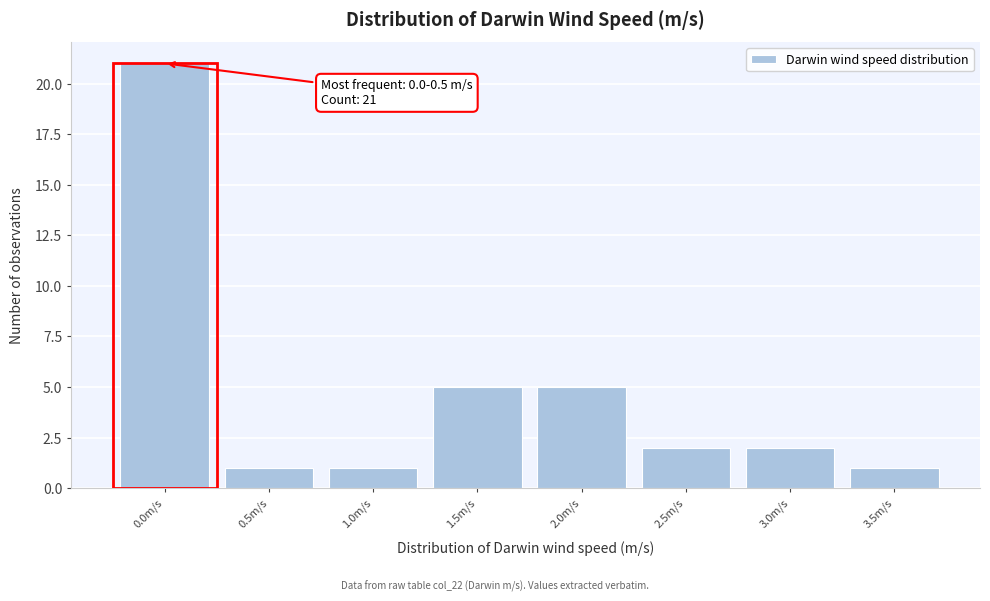

Reading right to left, what are all the values shown in this chart?

3.5m/s=1	3.0m/s=2	2.5m/s=2	2.0m/s=5	1.5m/s=5	1.0m/s=1	0.5m/s=1	0.0m/s=21